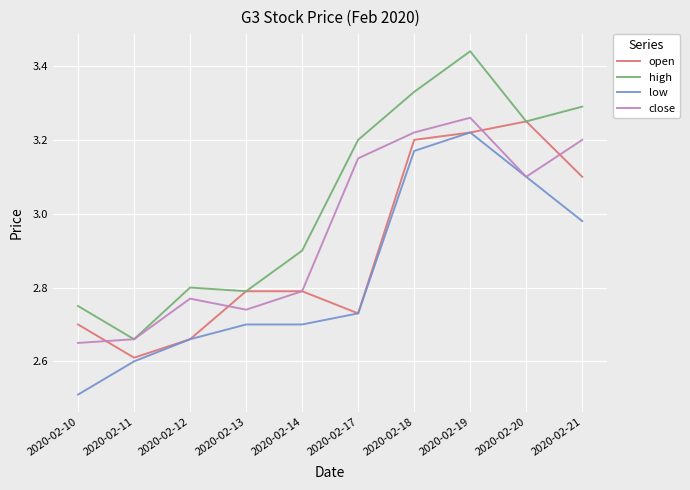

List the series in order of their peak value, lowest first.

low, open, close, high